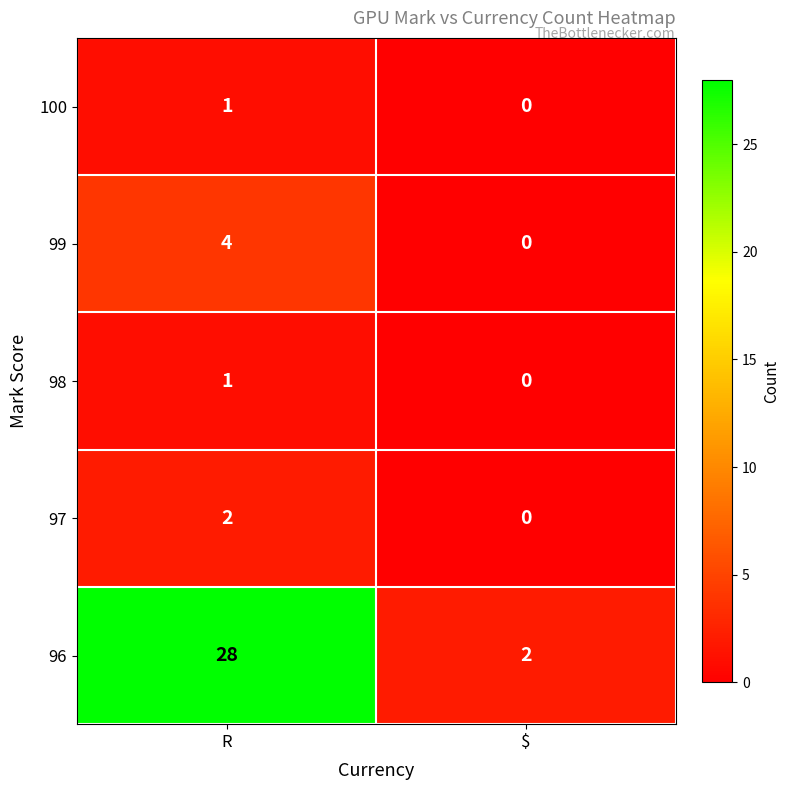

At which category does the chart reach its peak across all series?

R